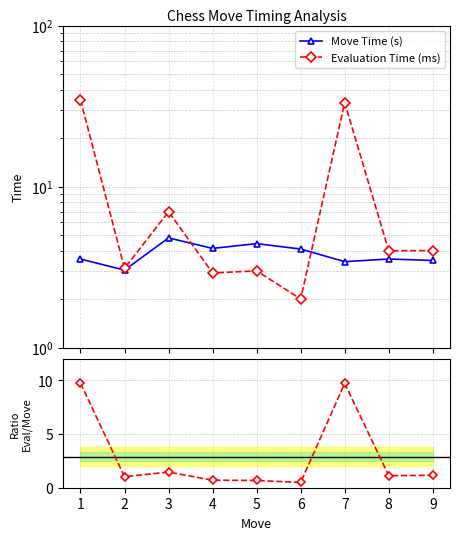

How many data points in Ratio are less than 1?

3